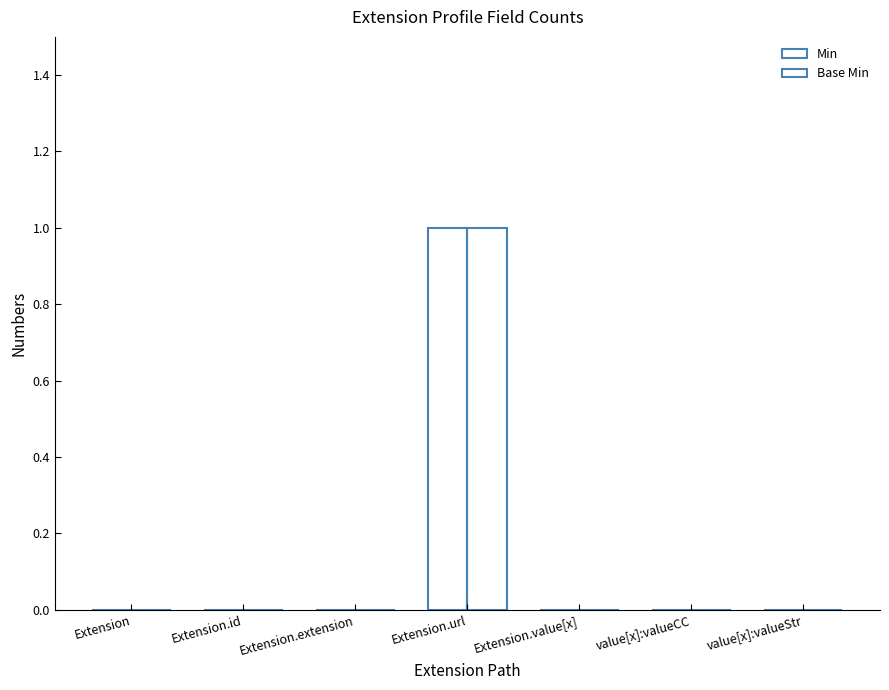

Which series has the widest spread of values?

Min